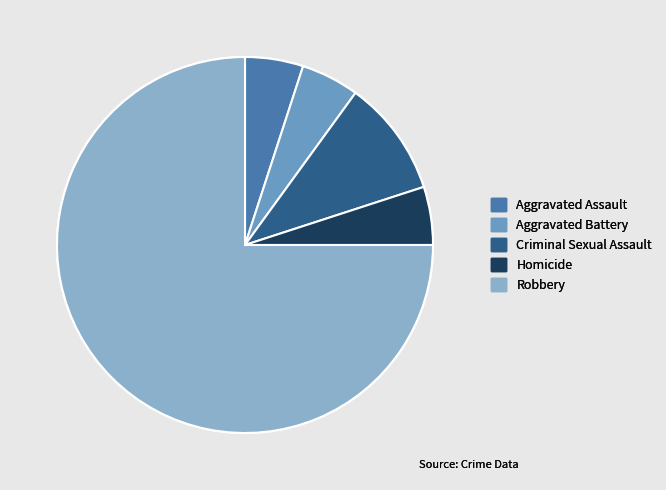

Which has a higher value, Aggravated Assault or Aggravated Battery?

Aggravated Assault